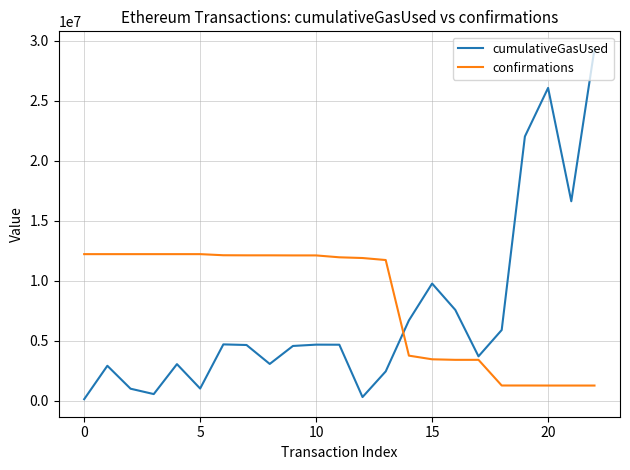

True or false: cumulativeGasUsed and confirmations intersect in this chart.

True